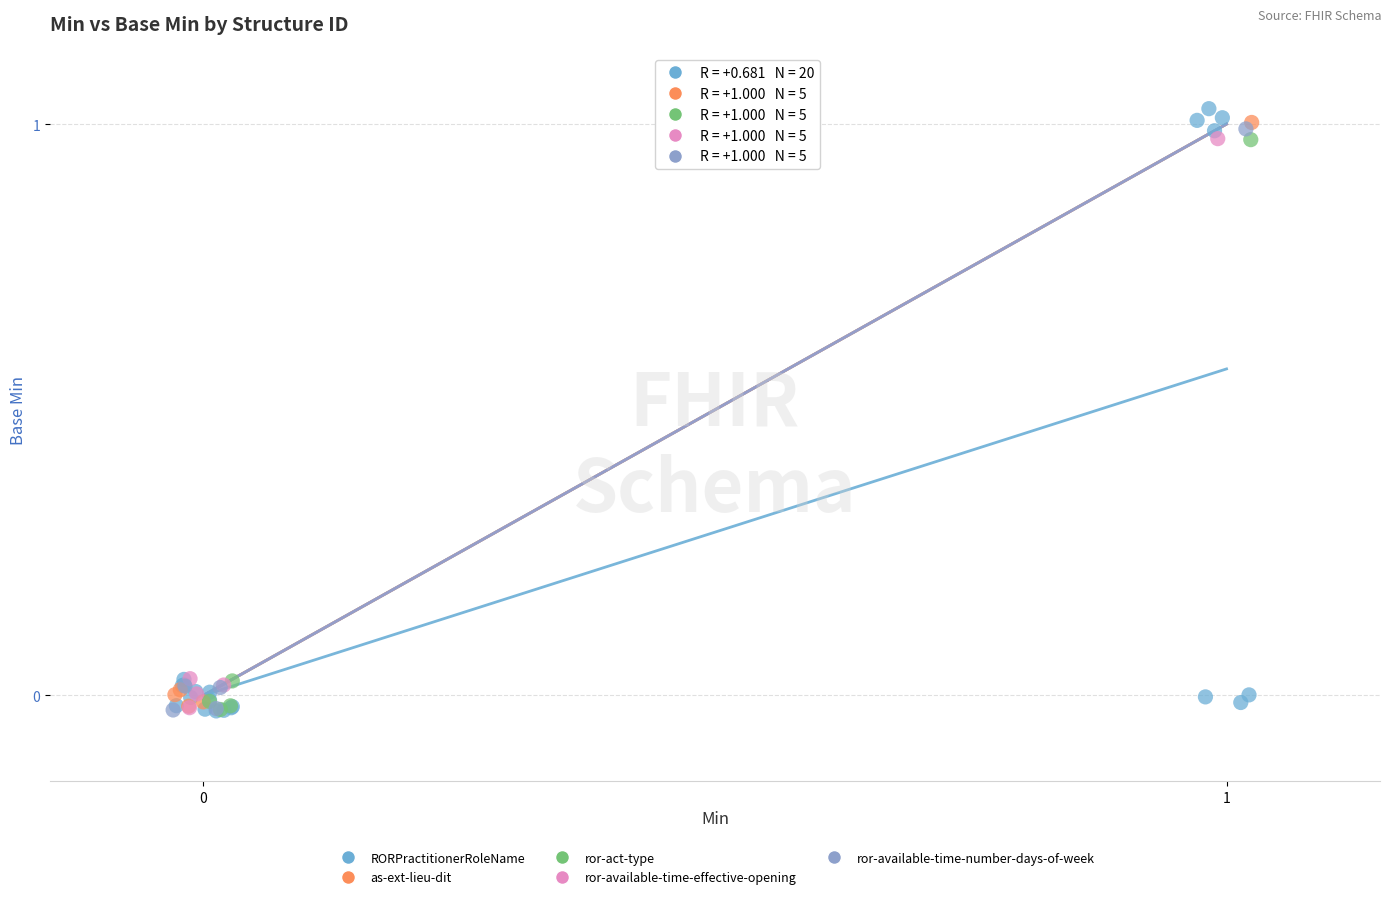

What are all the series names shown in the legend?

RORPractitionerRoleName, as-ext-lieu-dit, ror-act-type, ror-available-time-effective-opening, ror-available-time-number-days-of-week